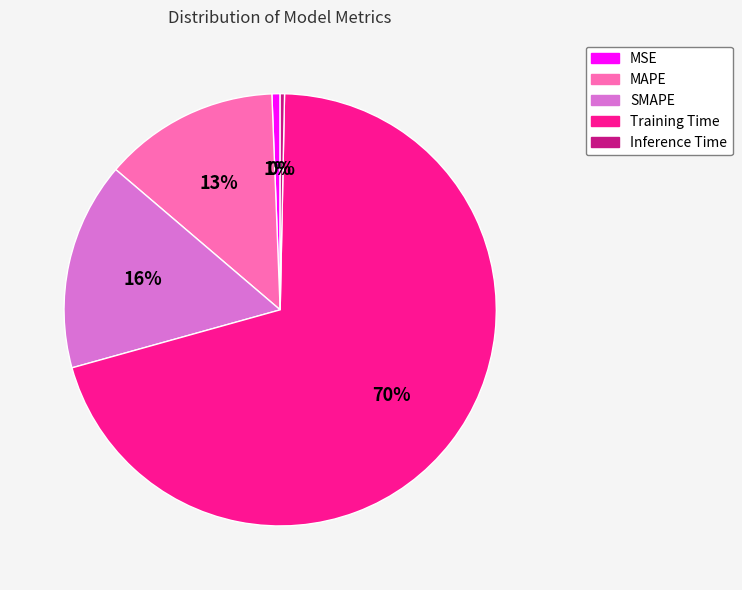

Count the number of slices in the pie.

5